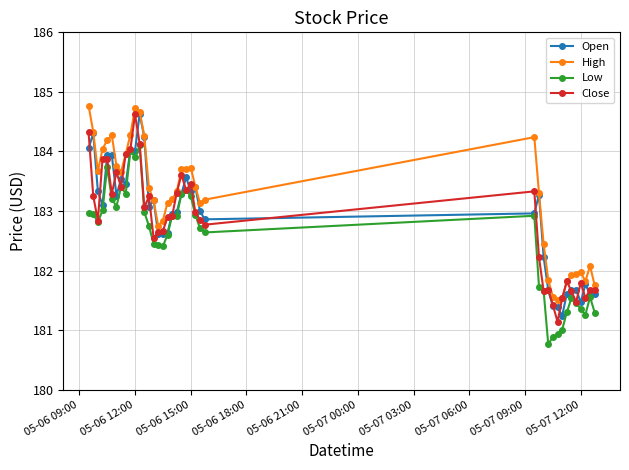

Which series has the largest total across all categories?

High